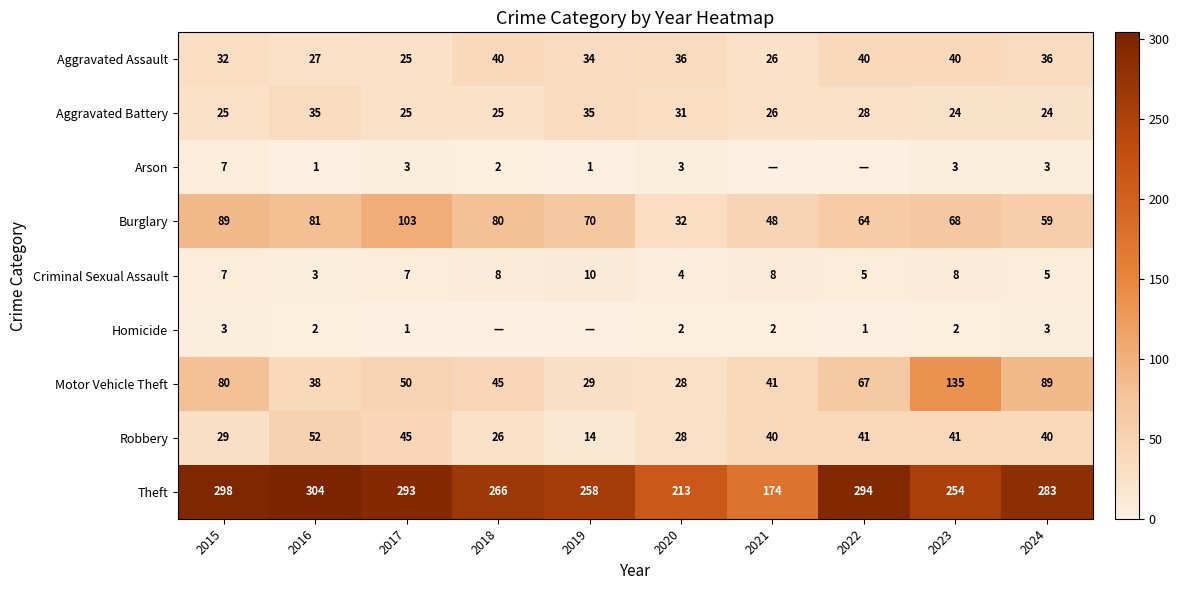

At 2016, list the series in order from smallest to largest.

Arson, Homicide, Criminal Sexual Assault, Aggravated Assault, Aggravated Battery, Motor Vehicle Theft, Robbery, Burglary, Theft